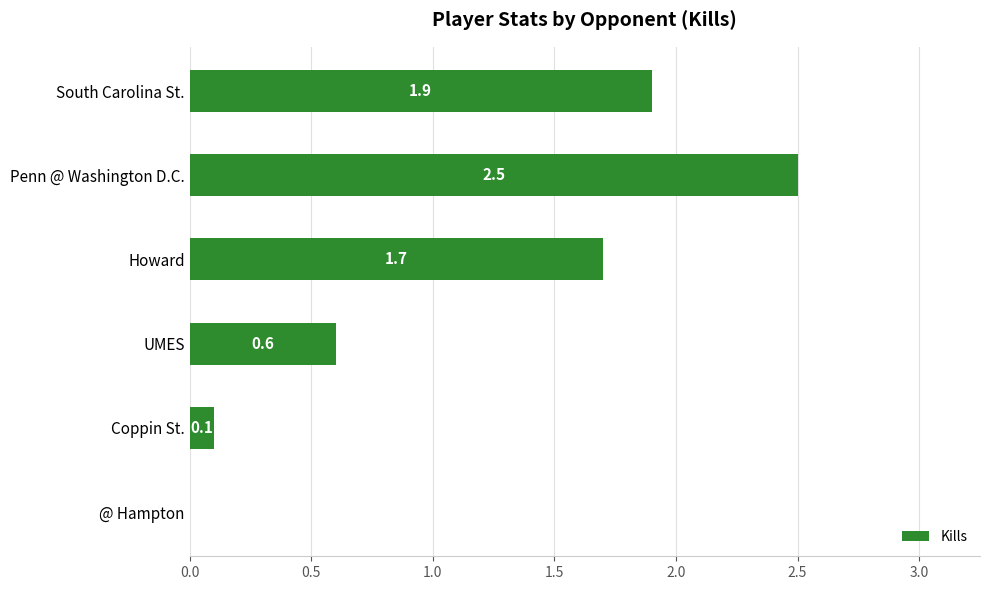

At which label is the value closest to 1?

UMES